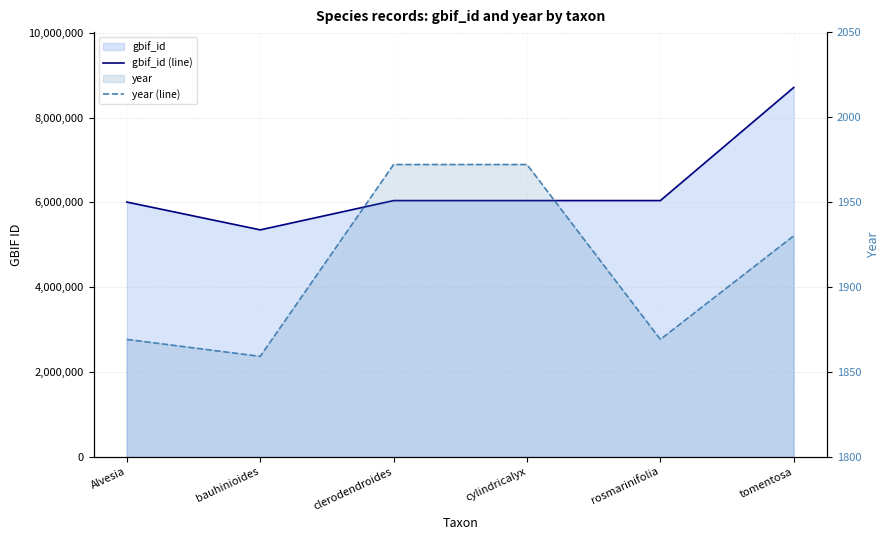

Reading right to left, list all the values displayed in this chart.

gbif_id (line): tomentosa=8713964	rosmarinifolia=6043851	cylindricalyx=6043852	clerodendroides=6043854	bauhinioides=5352483	Alvesia=6008589
year (line): tomentosa=1930	rosmarinifolia=1869	cylindricalyx=1972	clerodendroides=1972	bauhinioides=1859	Alvesia=1869